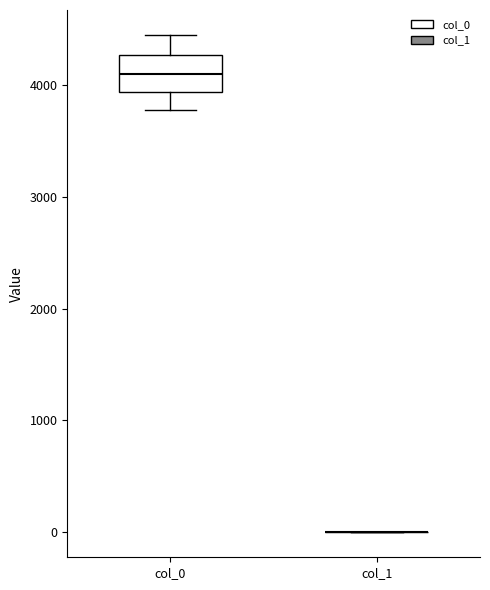

Which box is the tallest, from its lower edge to its upper edge?

col_0